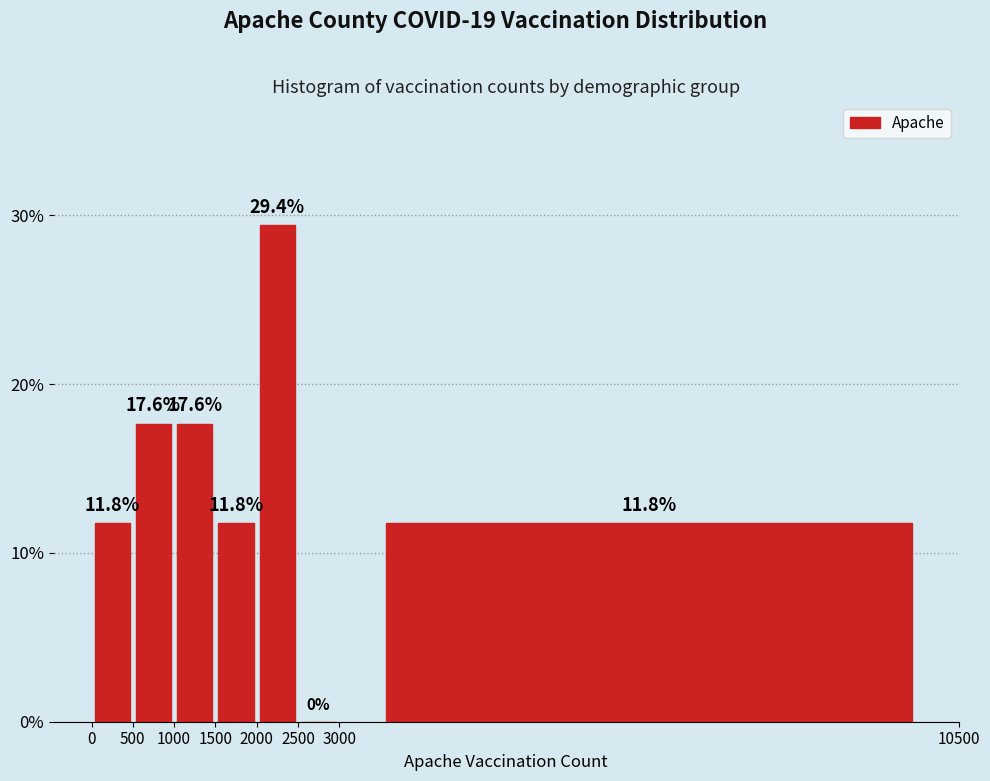

Over which range of the x-axis is the bar tallest?

2000 to 2500